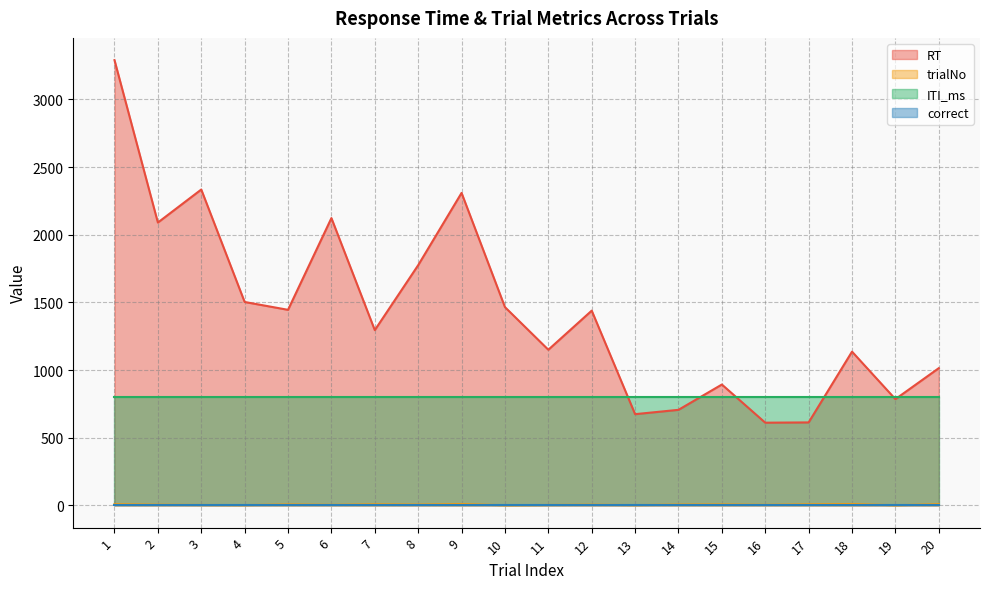

How many distinct data groups are displayed?

4